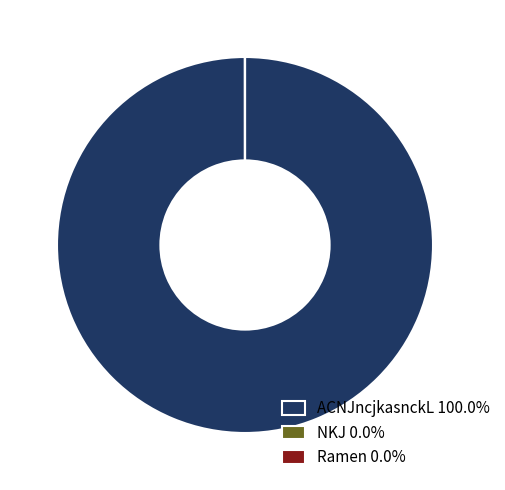

Is ACNJncjkasnckL 100.0% the majority of the pie?

Yes